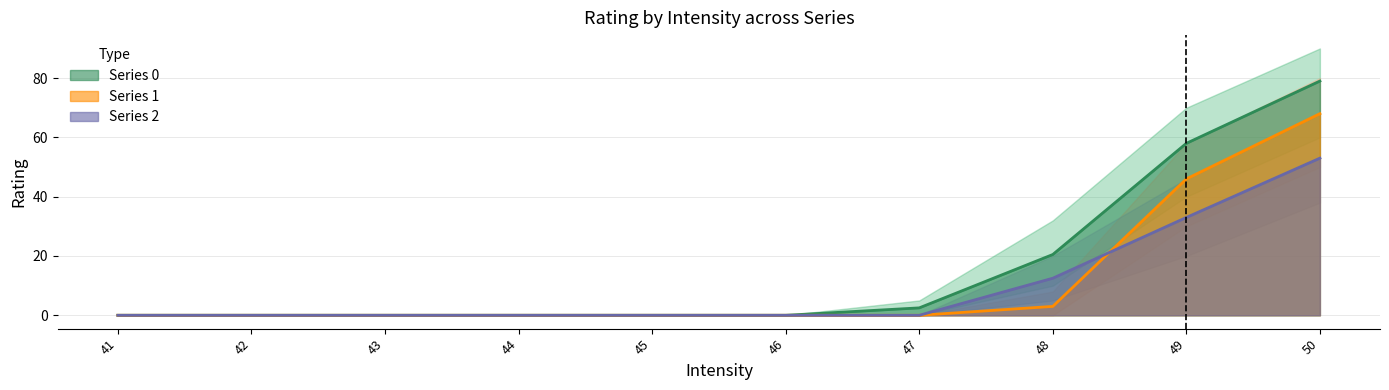

True or false: Series 2 and Series 0 cross at least once.

False